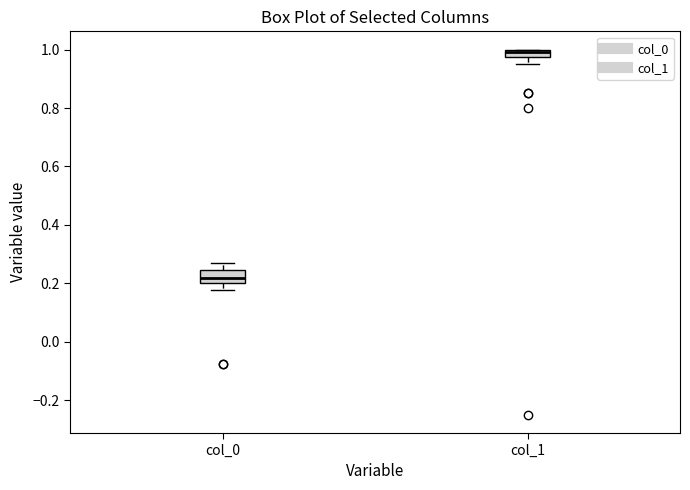

Which box's median line is the highest?

col_1